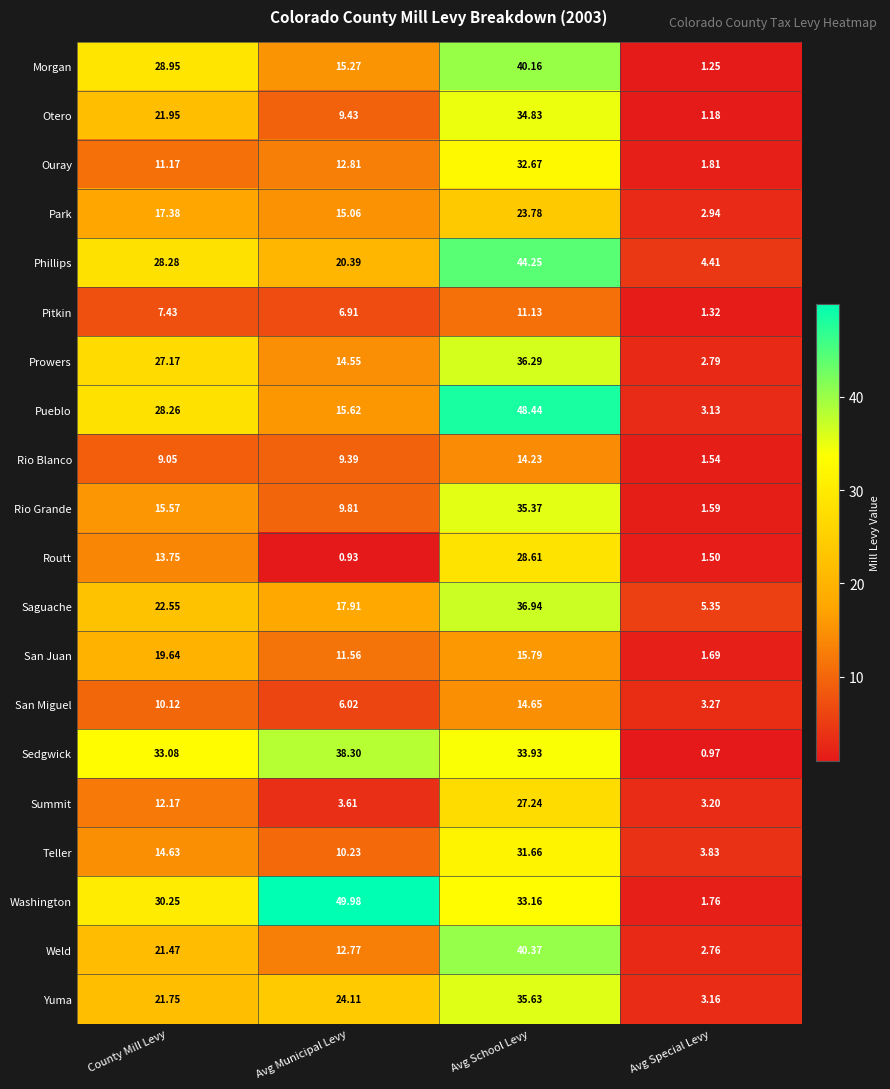

Which label corresponds to the largest value in the chart?

Avg Municipal Levy